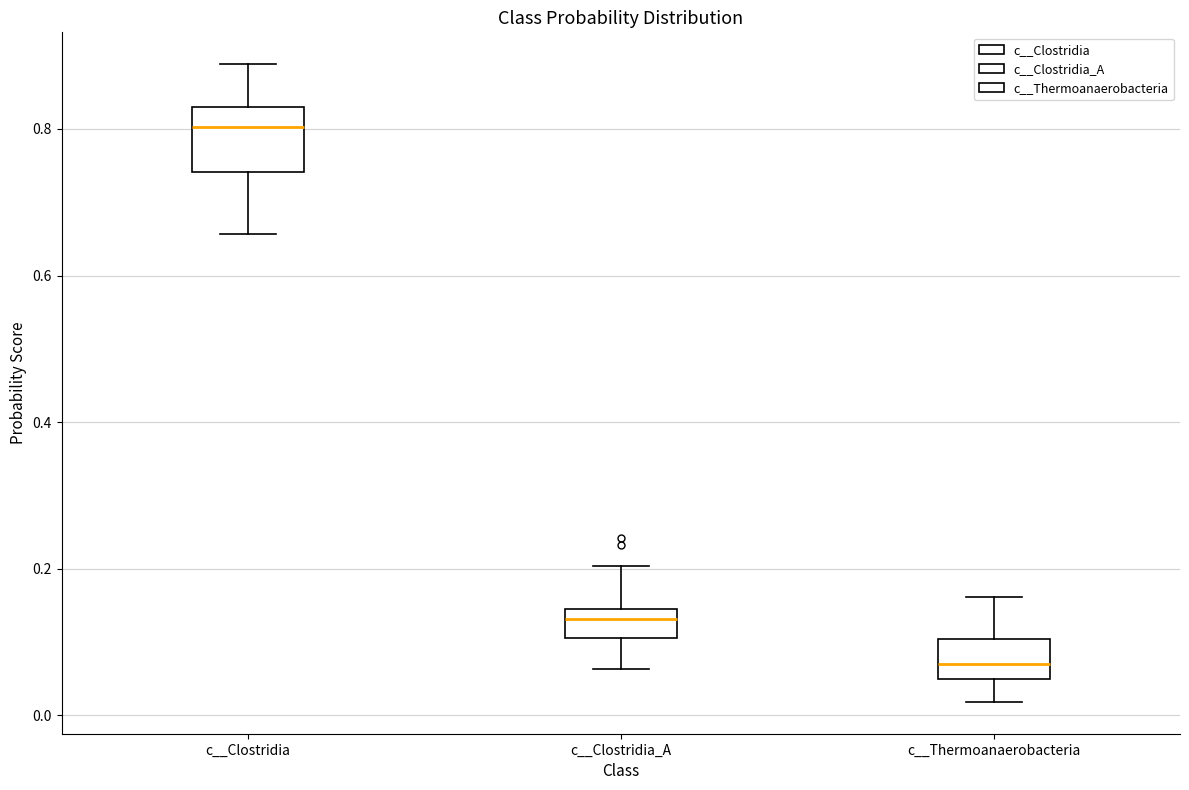

Which box is the tallest, from its lower edge to its upper edge?

c__Clostridia